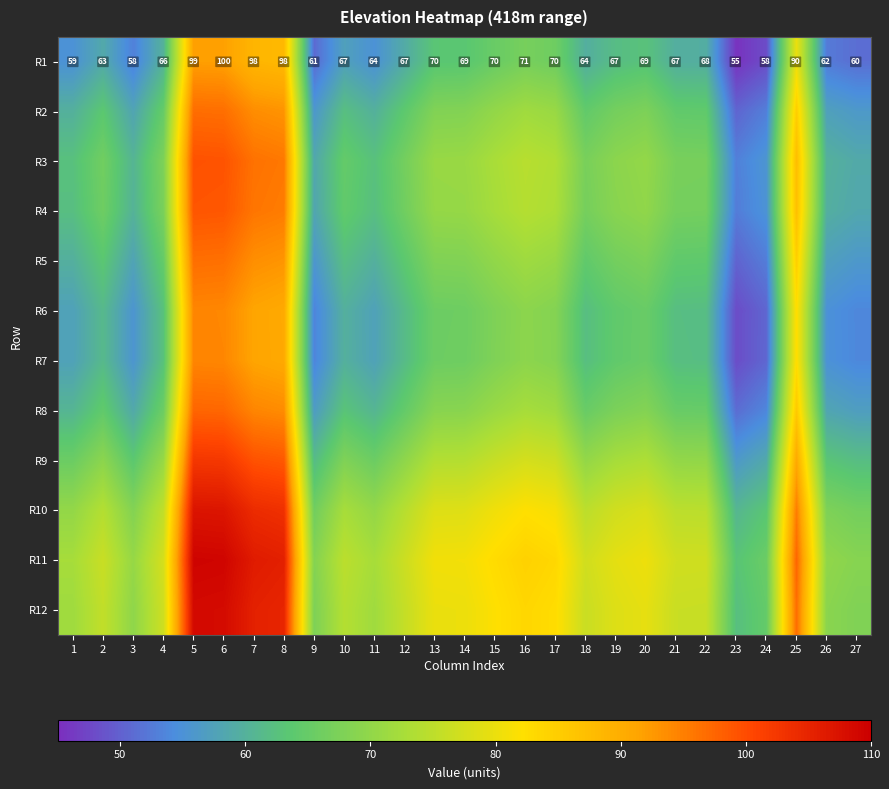

Which series has the largest range (max minus min)?

R2